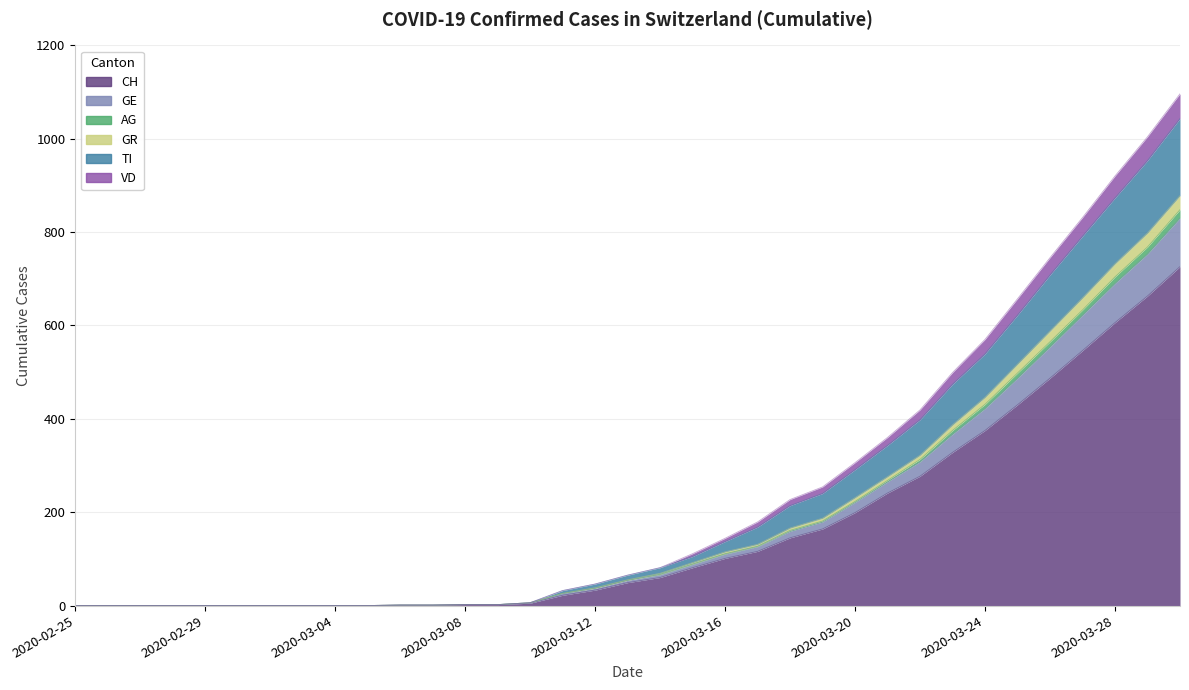

Where is TI nearest to the value 548?

2020-03-24